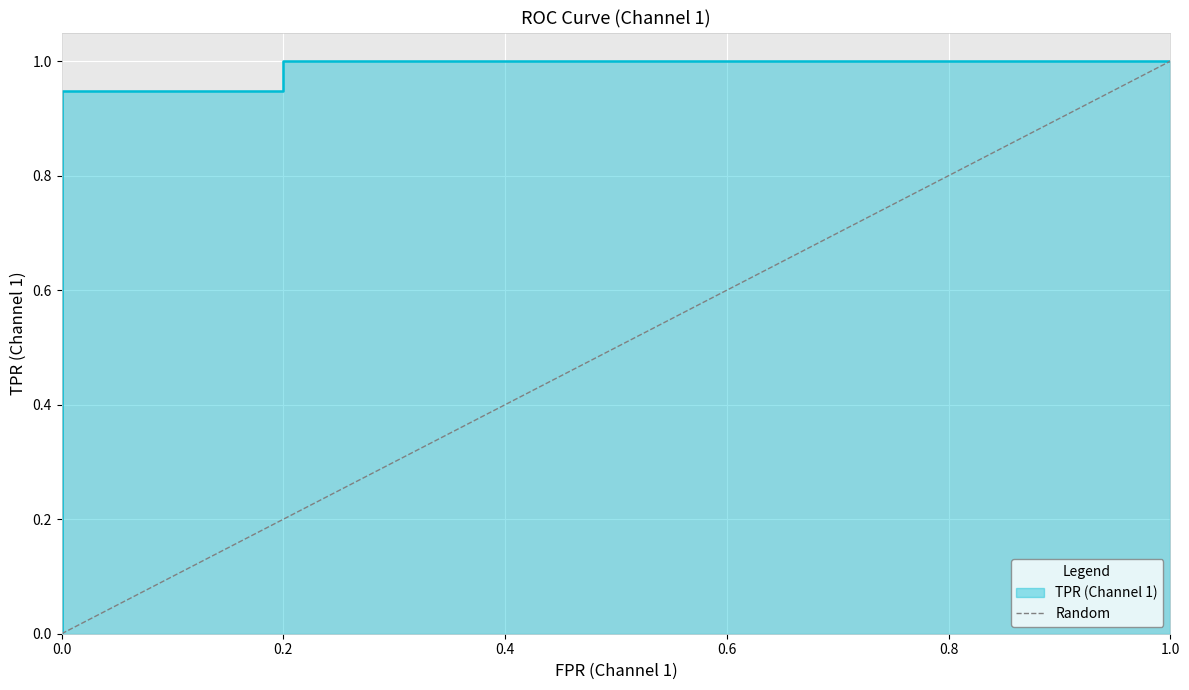

Does the chart display data point markers on the line(s)?

No